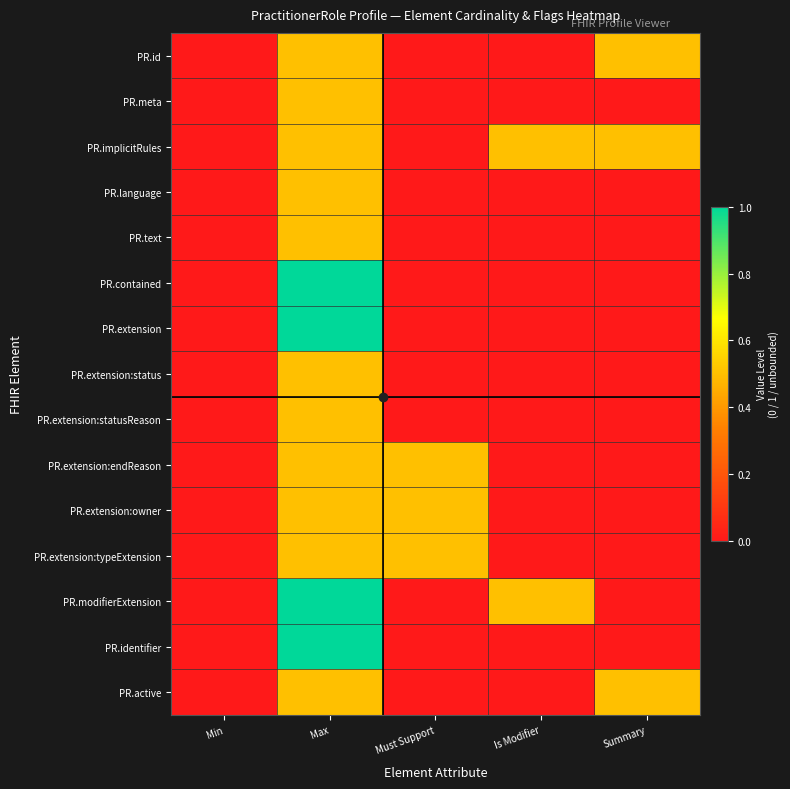

Rank the series by their maximum value, from highest to lowest.

PR.contained, PR.extension, PR.modifierExtension, PR.identifier, PR.id, PR.meta, PR.implicitRules, PR.language, PR.text, PR.extension:status, PR.extension:statusReason, PR.extension:endReason, PR.extension:owner, PR.extension:typeExtension, PR.active